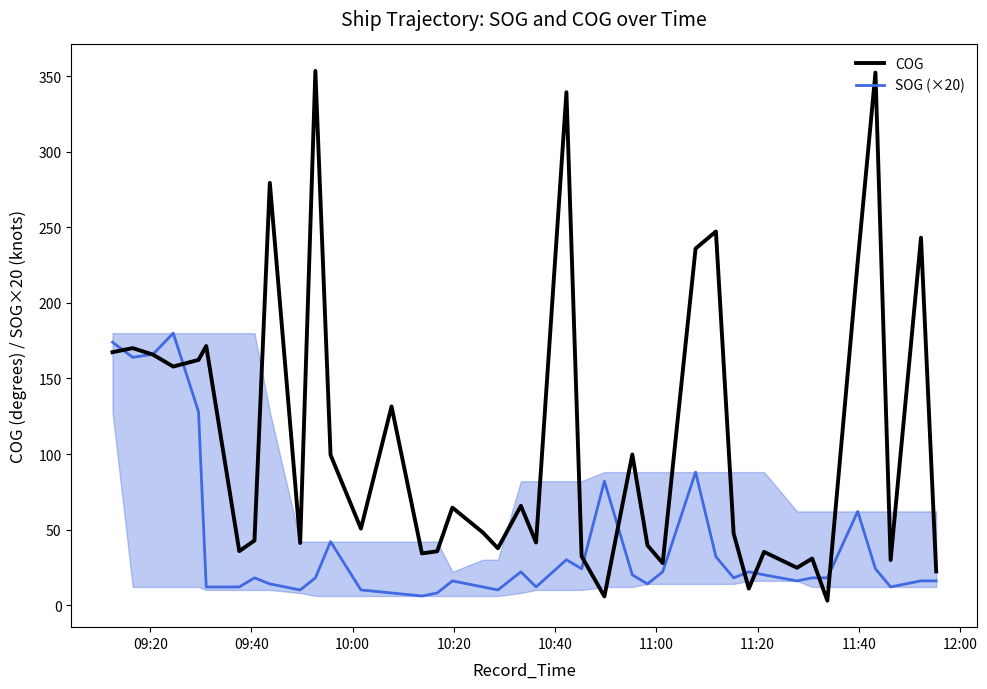

What is the highest value of the SOG (×20) series?

180.0